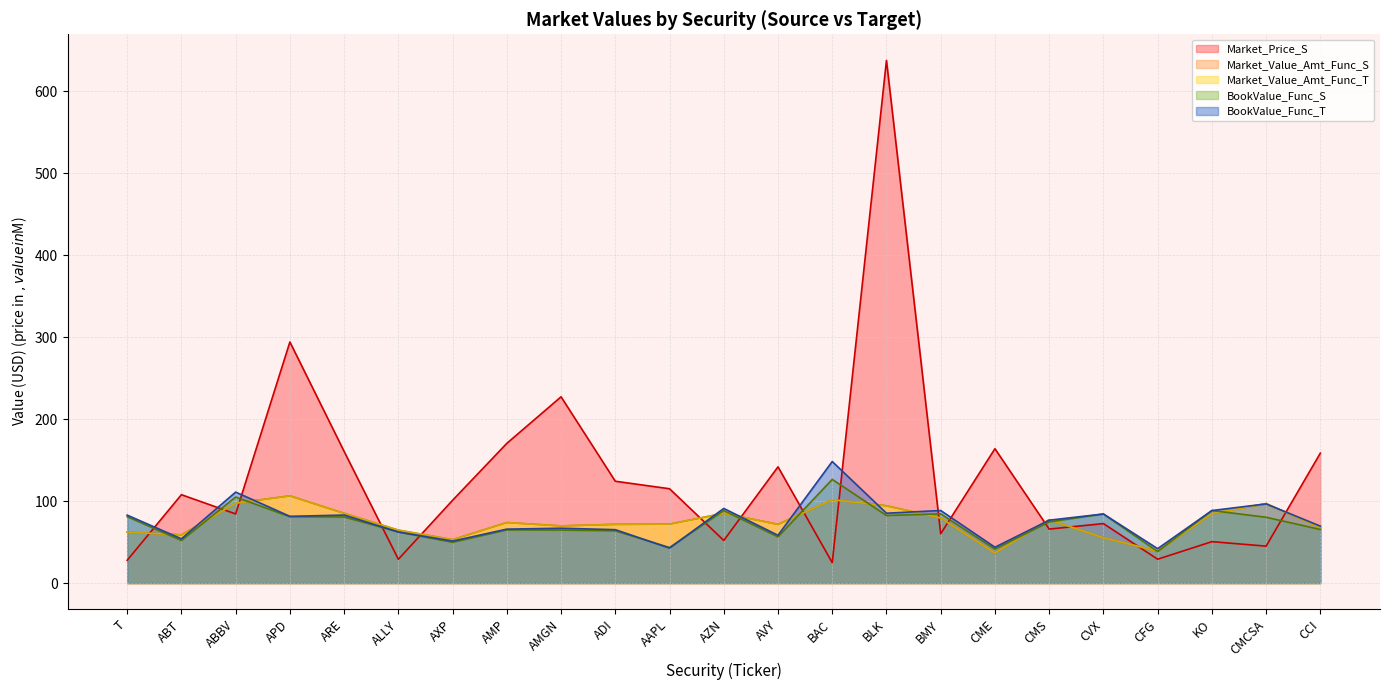

What is the difference between the Market_Value_Amt_Func_T values at ALLY and CMCSA?

32.4